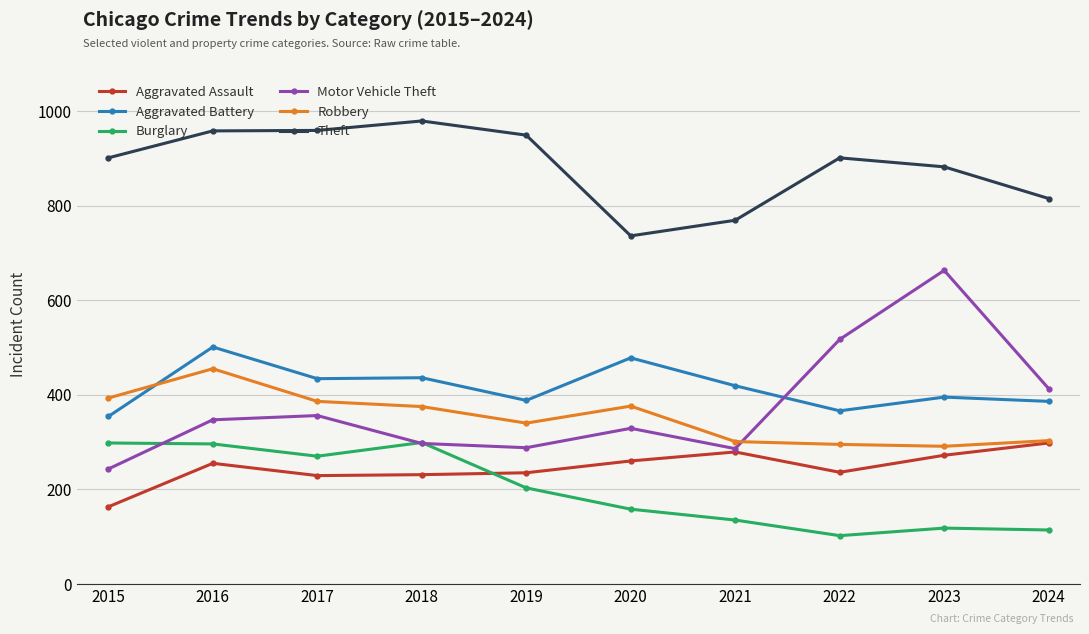

What is the minimum value shown in the chart?

102